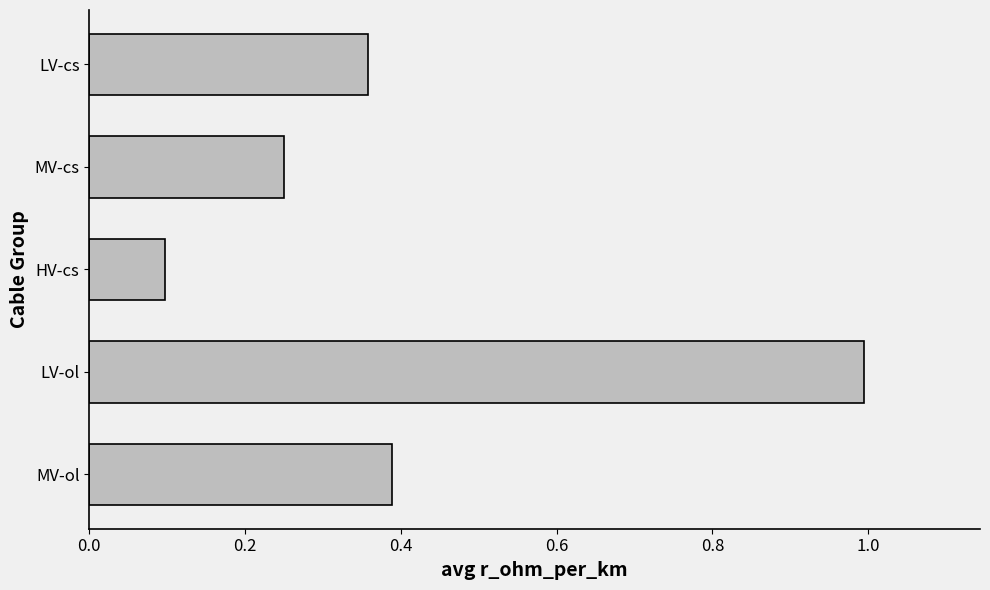

Is it true that the value at LV-ol is 1.0?

True